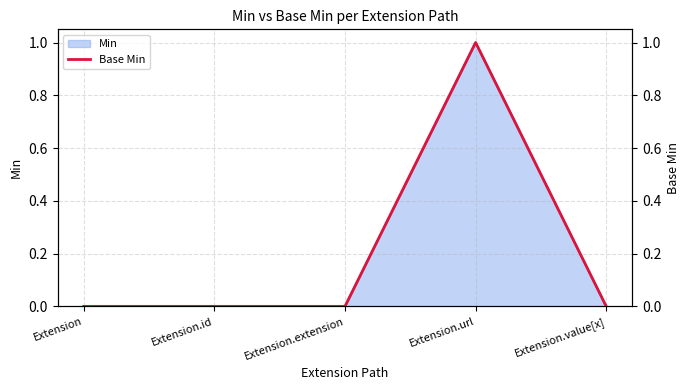

What is the label of the 3rd point from the right?

Extension.extension